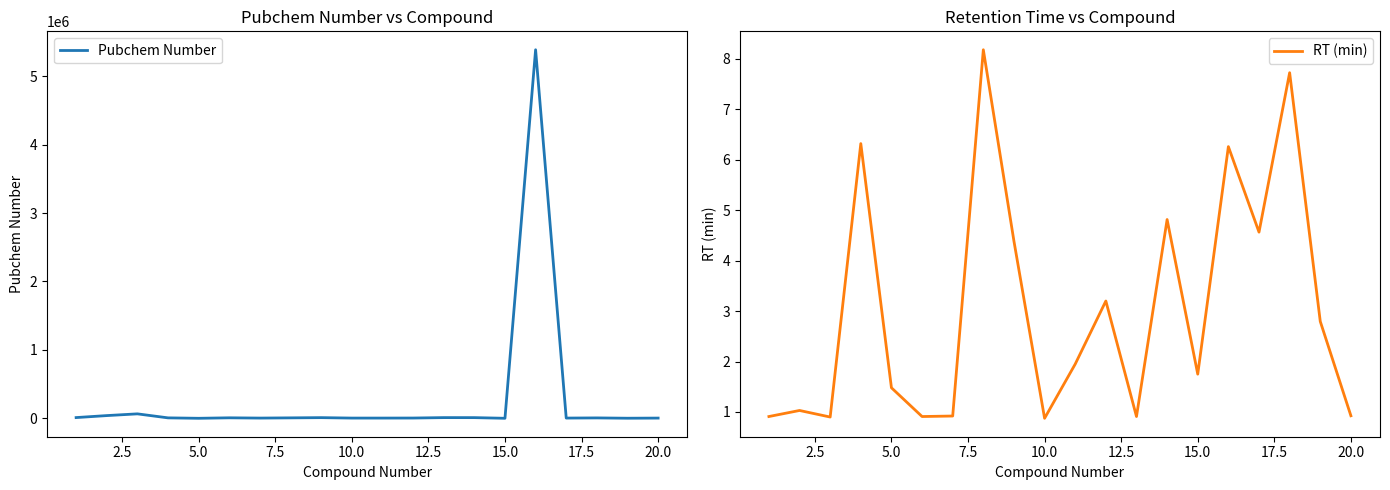

Reading left to right, extract all data points from this chart.

Pubchem Number: 11432.0	40452.0	65725.0	7220.0	938.0	7955.0	4091.0	7222.0	10541.0	4101.0	4096.0	4696.0	10917.0	10666.0	1054.0	5385314.0	4173.0	6535.0	1982.0	3998.0
RT (min): 0.9	1.0	0.9	6.3	1.5	0.9	0.9	8.2	4.4	0.9	1.9	3.2	0.9	4.8	1.8	6.3	4.6	7.7	2.8	0.9